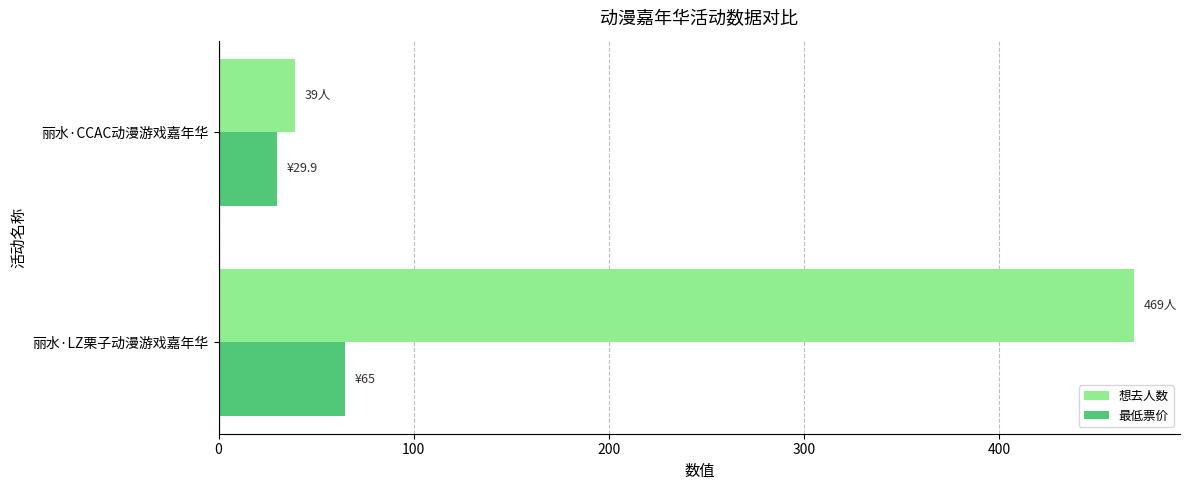

Is the value of 想去人数 at 丽水·CCAC动漫游戏嘉年华 greater than the value of 最低票价 at 丽水·LZ栗子动漫游戏嘉年华?

No